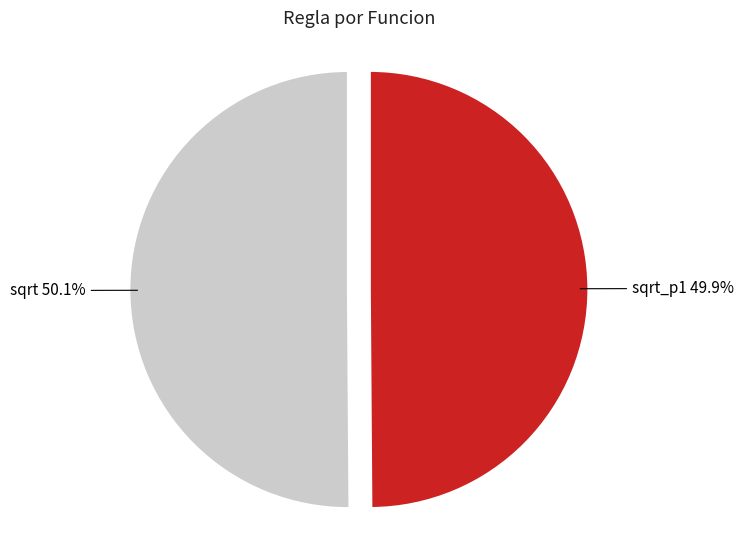

To the nearest percent, what is the average slice percentage?

50%